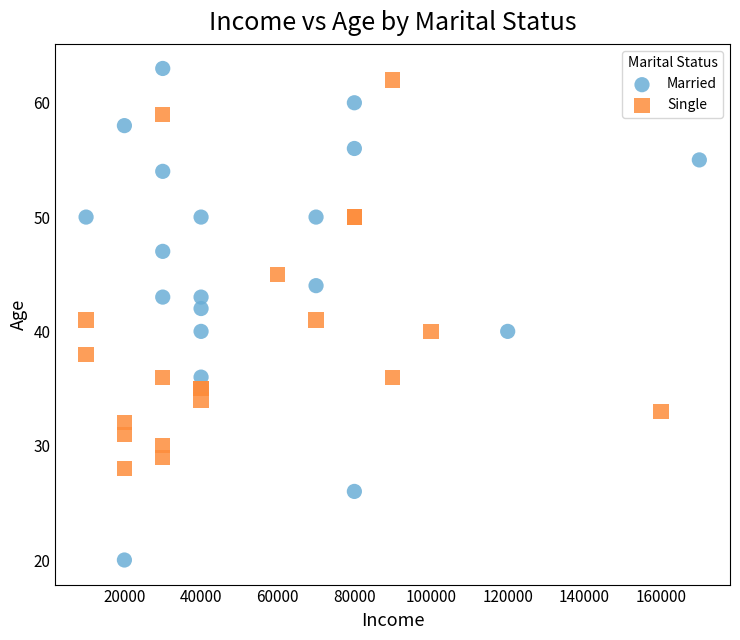

Which series has the widest spread of Y values?

Married